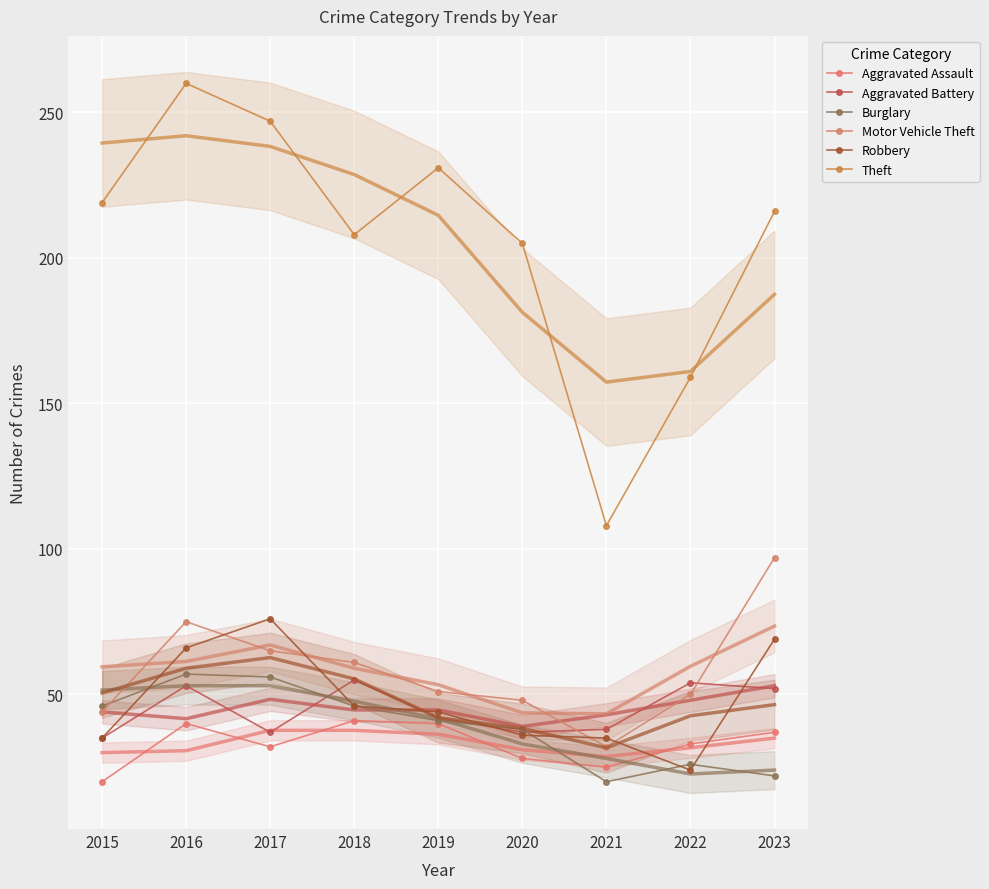

Which series has the largest total across all categories?

Theft